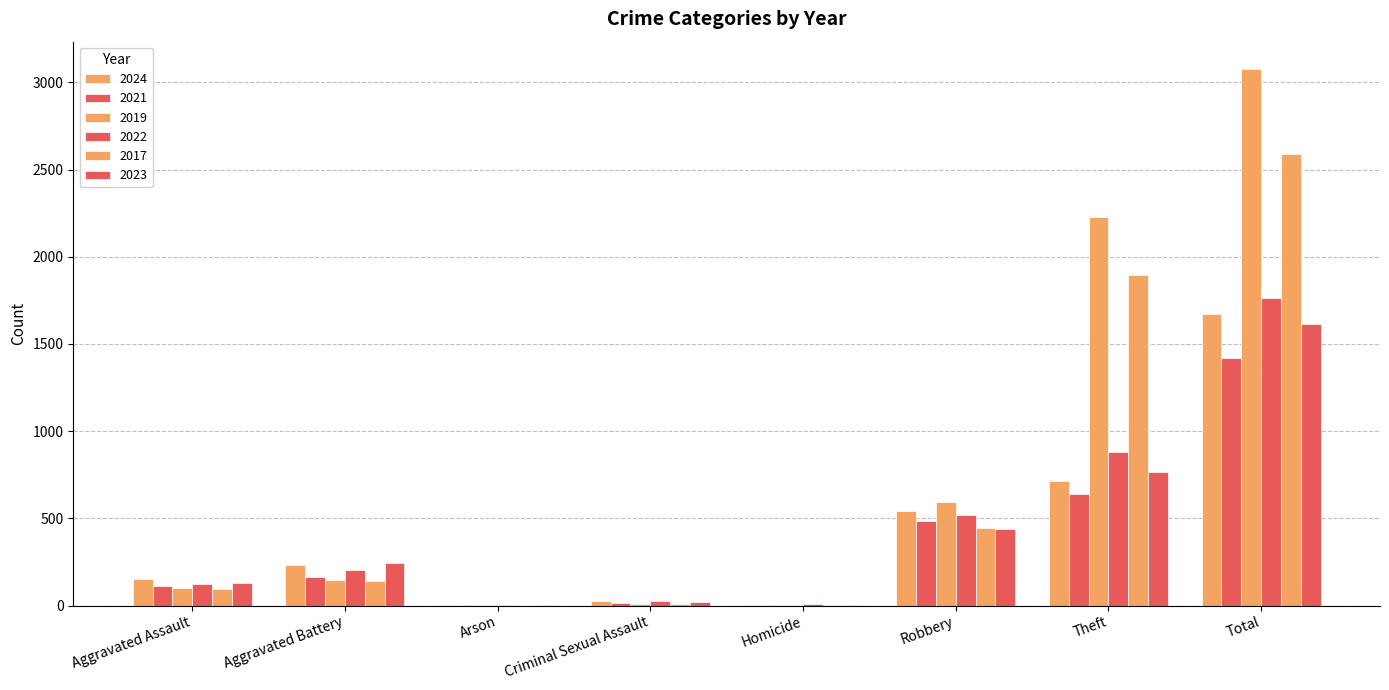

The value of 2023 at Aggravated Battery is 244. True or false?

True